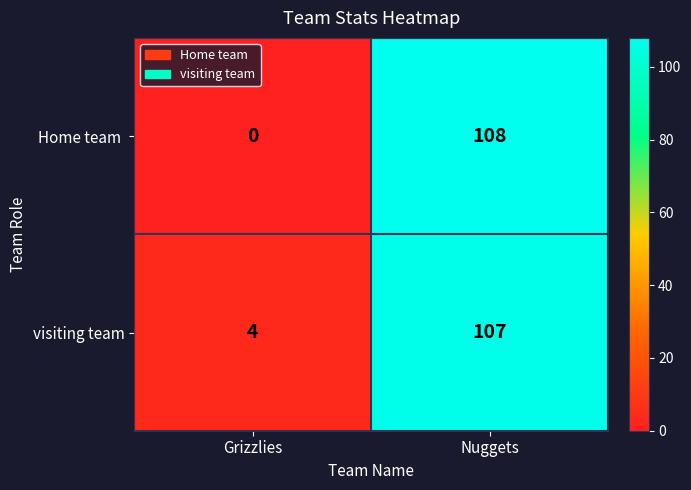

What is the sum of all visiting team values?

111